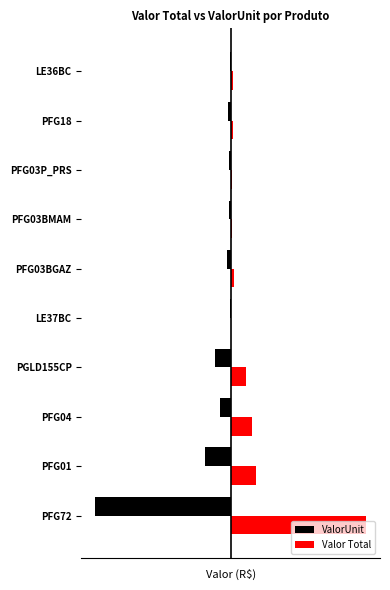

What is the sum of all ValorUnit values?

-51199.5